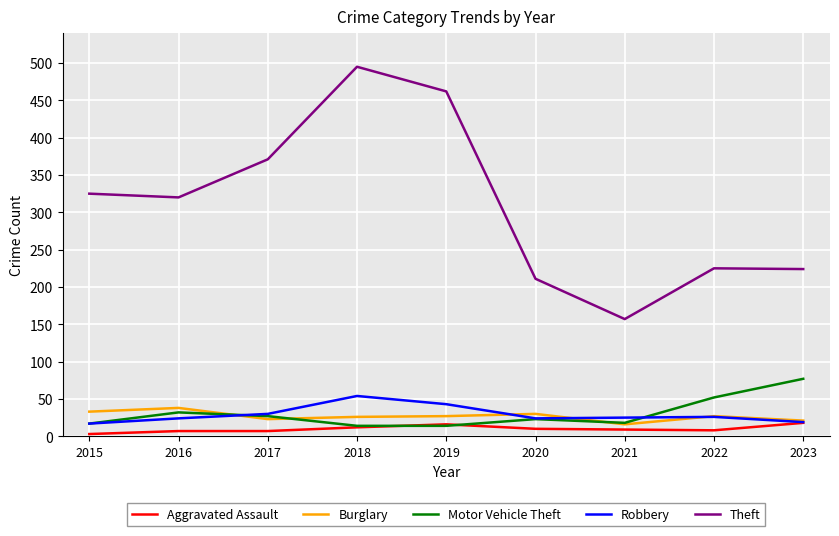

At which category does Theft reach its first local valley?

2016